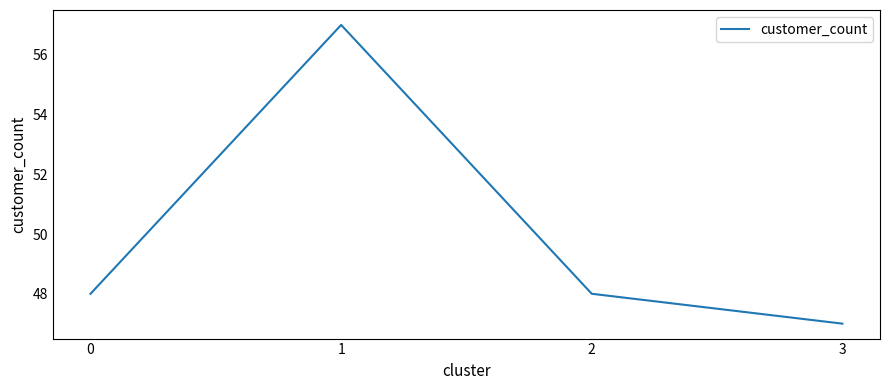

True or false: the data has more than 0 interior local peaks.

True